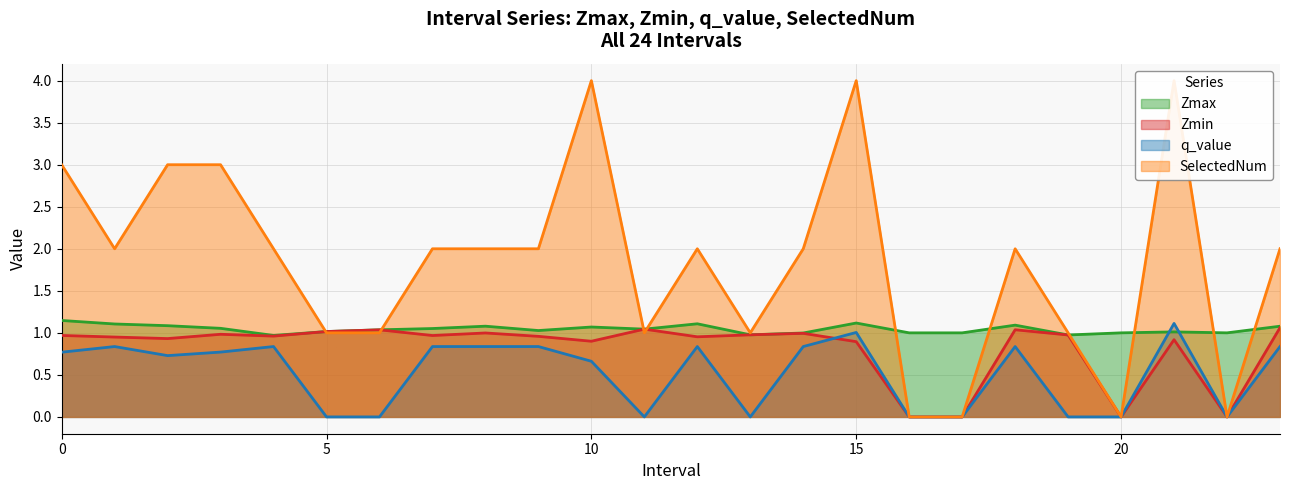

What is the difference between the highest and lowest values at 16?

1.0